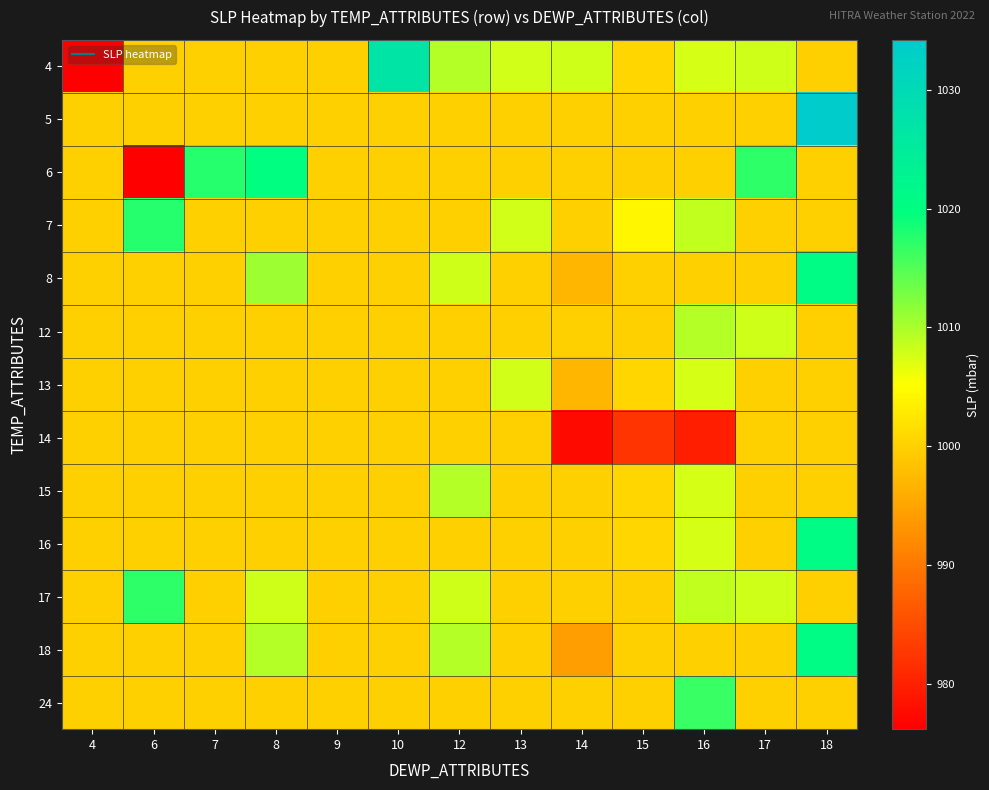

Which series has the widest spread of values?

4